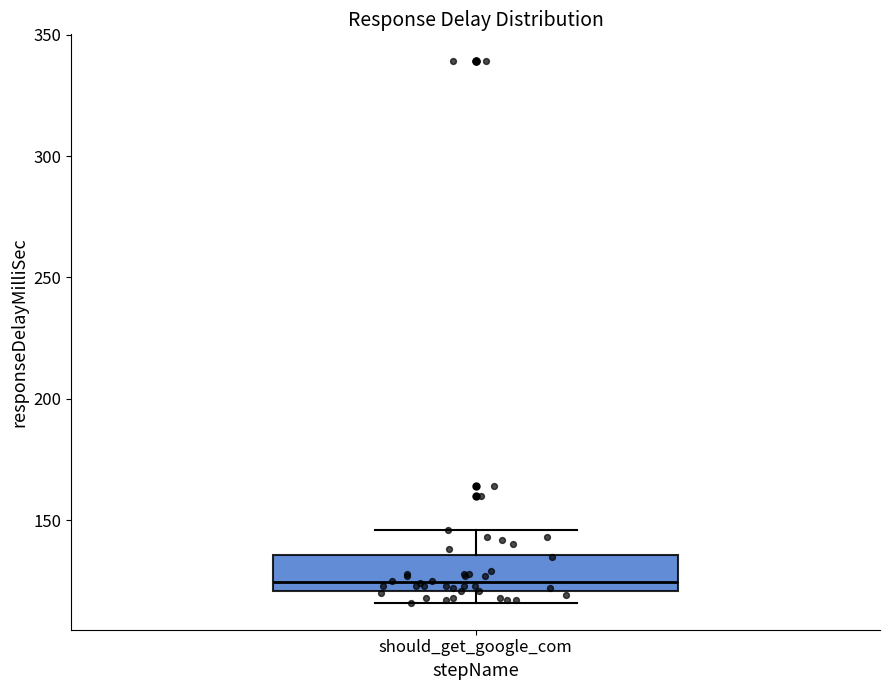

Where does the median line of the box for should_get_google_com sit on the y-axis? The values are not printed on the chart, so give them approximately, as read against the axis.

125